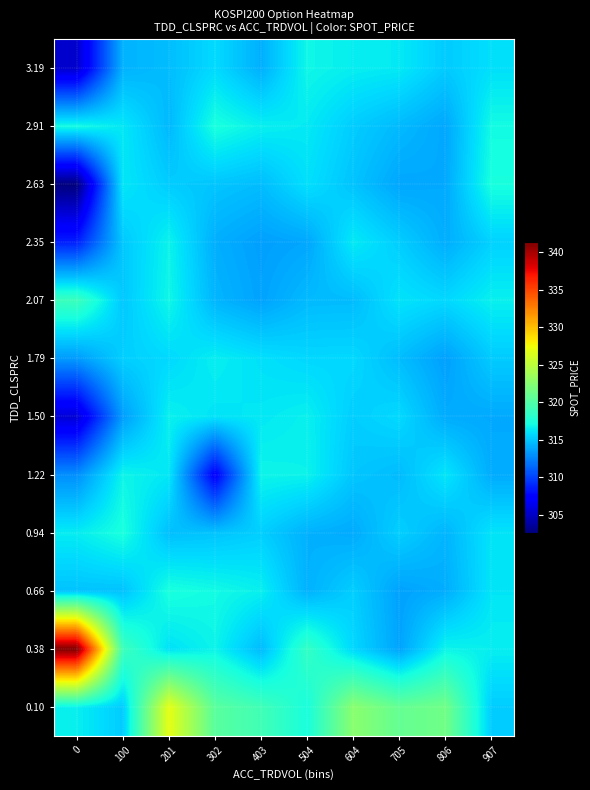

Reading left to right, transcribe all the data shown in this chart.

0.10: 0=316.6	100=315.2	201=326.9	302=320.4	403=319.2	504=317.4	604=322.7	705=320.9	806=321.5	907=315.3
0.38: 0=341.4	100=319.0	201=316.1	302=316.8	403=314.6	504=318.6	604=315.7	705=313.7	806=316.8	907=316.5
0.66: 0=314.9	100=314.9	201=317.4	302=317.1	403=316.6	504=314.3	604=315.4	705=313.7	806=314.1	907=316.2
0.94: 0=316.5	100=317.4	201=314.8	302=315.0	403=315.4	504=314.3	604=314.0	705=315.4	806=314.4	907=316.2
1.22: 0=313.0	100=316.8	201=316.3	302=307.2	403=316.8	504=316.7	604=315.0	705=314.6	806=316.2	907=314.1
1.50: 0=305.5	100=313.5	201=316.6	302=316.2	403=316.3	504=316.6	604=315.3	705=315.8	806=314.1	907=314.0
1.79: 0=313.4	100=315.4	201=315.8	302=316.6	403=316.0	504=315.7	604=315.7	705=314.7	806=313.6	907=315.2
2.07: 0=318.9	100=315.1	201=316.9	302=314.4	403=313.7	504=314.6	604=314.7	705=316.1	806=315.7	907=316.6
2.35: 0=308.7	100=315.1	201=316.7	302=314.2	403=313.6	504=313.9	604=316.4	705=315.3	806=314.1	907=315.5
2.63: 0=302.6	100=316.3	201=315.3	302=315.0	403=314.7	504=316.0	604=314.9	705=313.8	806=314.0	907=317.3
2.91: 0=317.1	100=316.3	201=314.6	302=317.4	403=316.6	504=316.4	604=315.3	705=314.6	806=313.9	907=317.1
3.19: 0=305.3	100=314.3	201=314.7	302=315.8	403=314.2	504=316.9	604=316.5	705=316.4	806=315.2	907=316.0